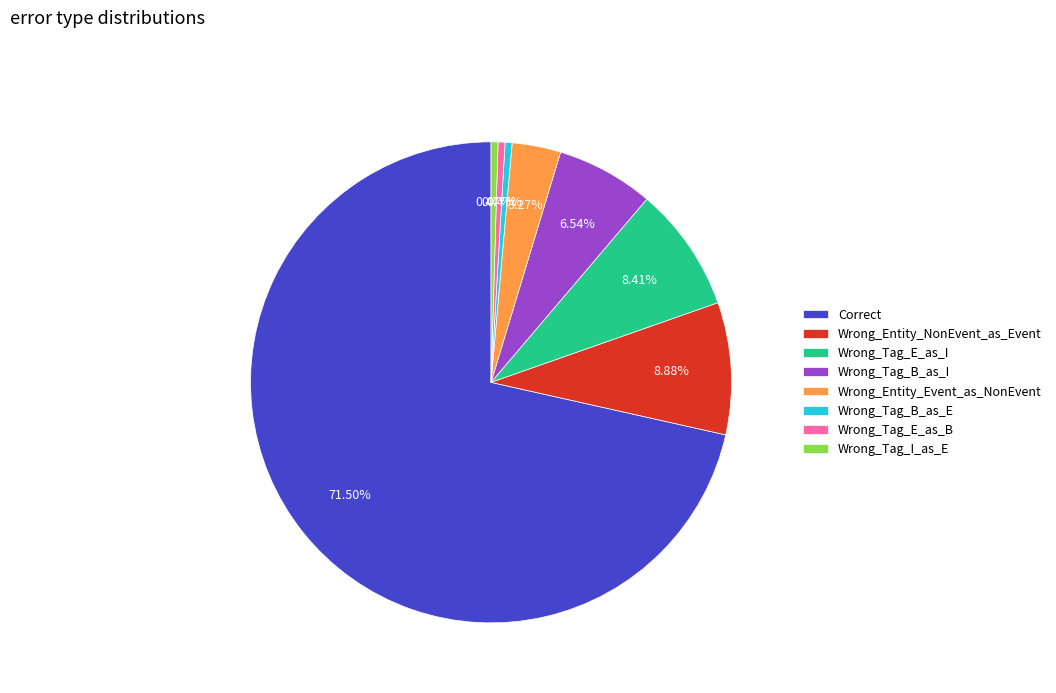

To the nearest percent, what is the combined percentage of Wrong_Entity_Event_as_NonEvent and Wrong_Tag_E_as_I?

12%